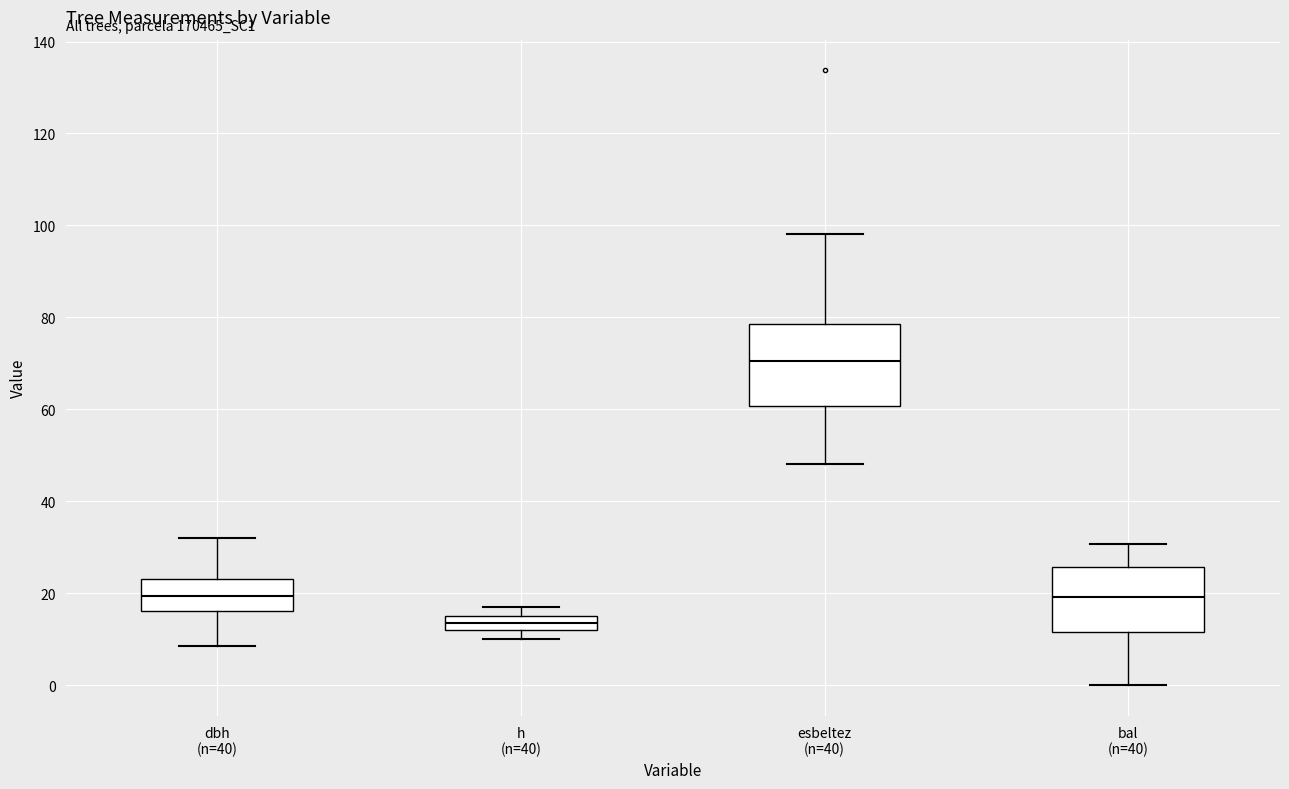

Reading left to right, transcribe this box plot: for each box, give where its median line is, the range the box spans, and where its two whiskers end, as read against the y-axis. The values are not printed on the chart, so give them approximately, as read against the axis.

dbh (n=40): median 20, box 16 to 24, whiskers 8 to 32
h (n=40): median 14, box 12 to 16, whiskers 10 to 18
esbeltez (n=40): median 70, box 60 to 78, whiskers 48 to 98
bal (n=40): median 20, box 12 to 26, whiskers 0 to 30